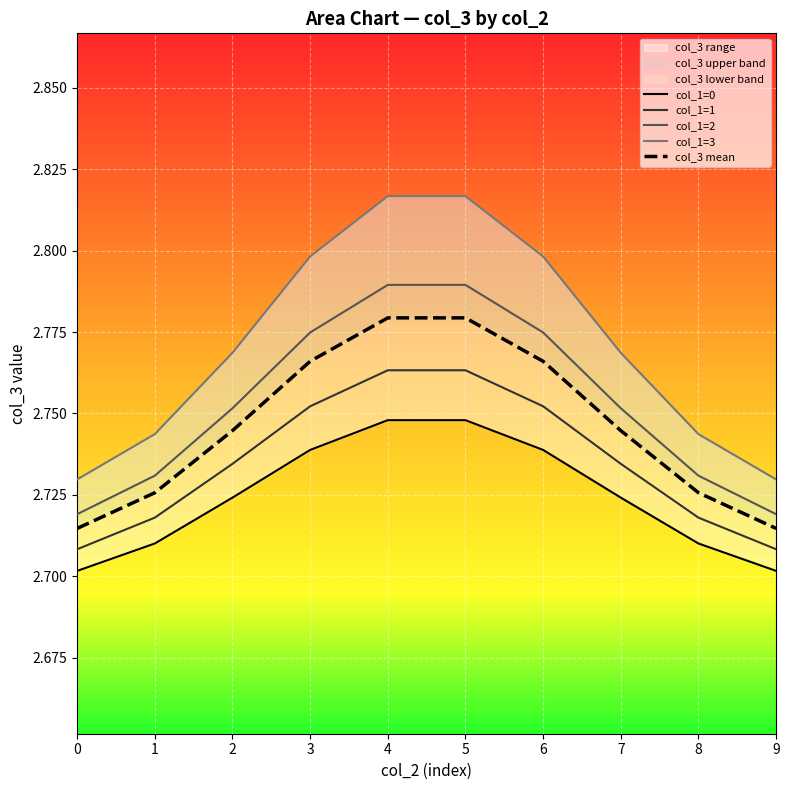

True or false: col_1=0 and col_1=3 cross at least once.

False